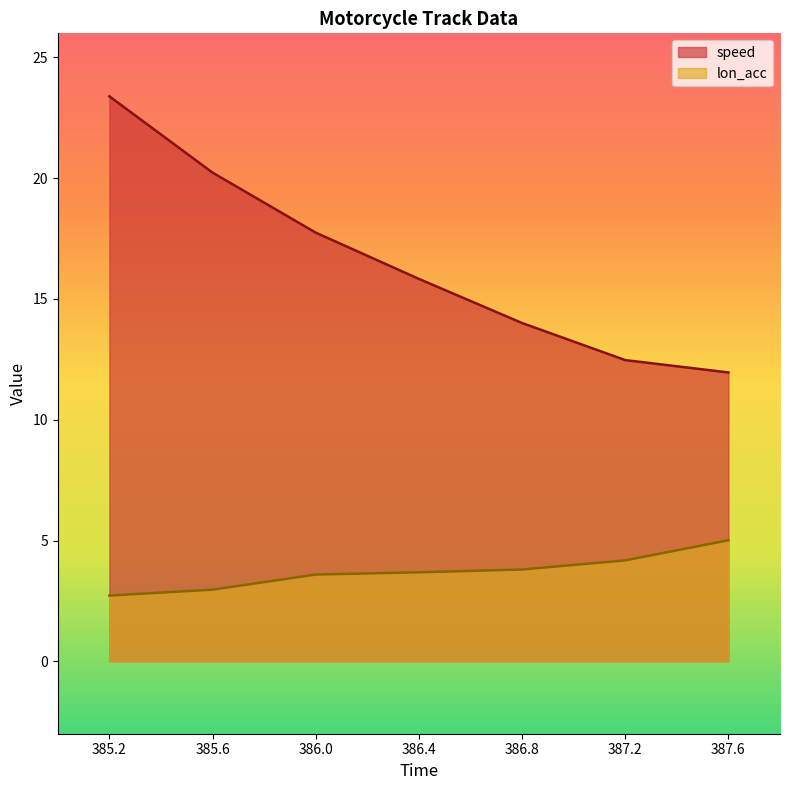

What value does the lon_acc series have at 385.6?

3.0